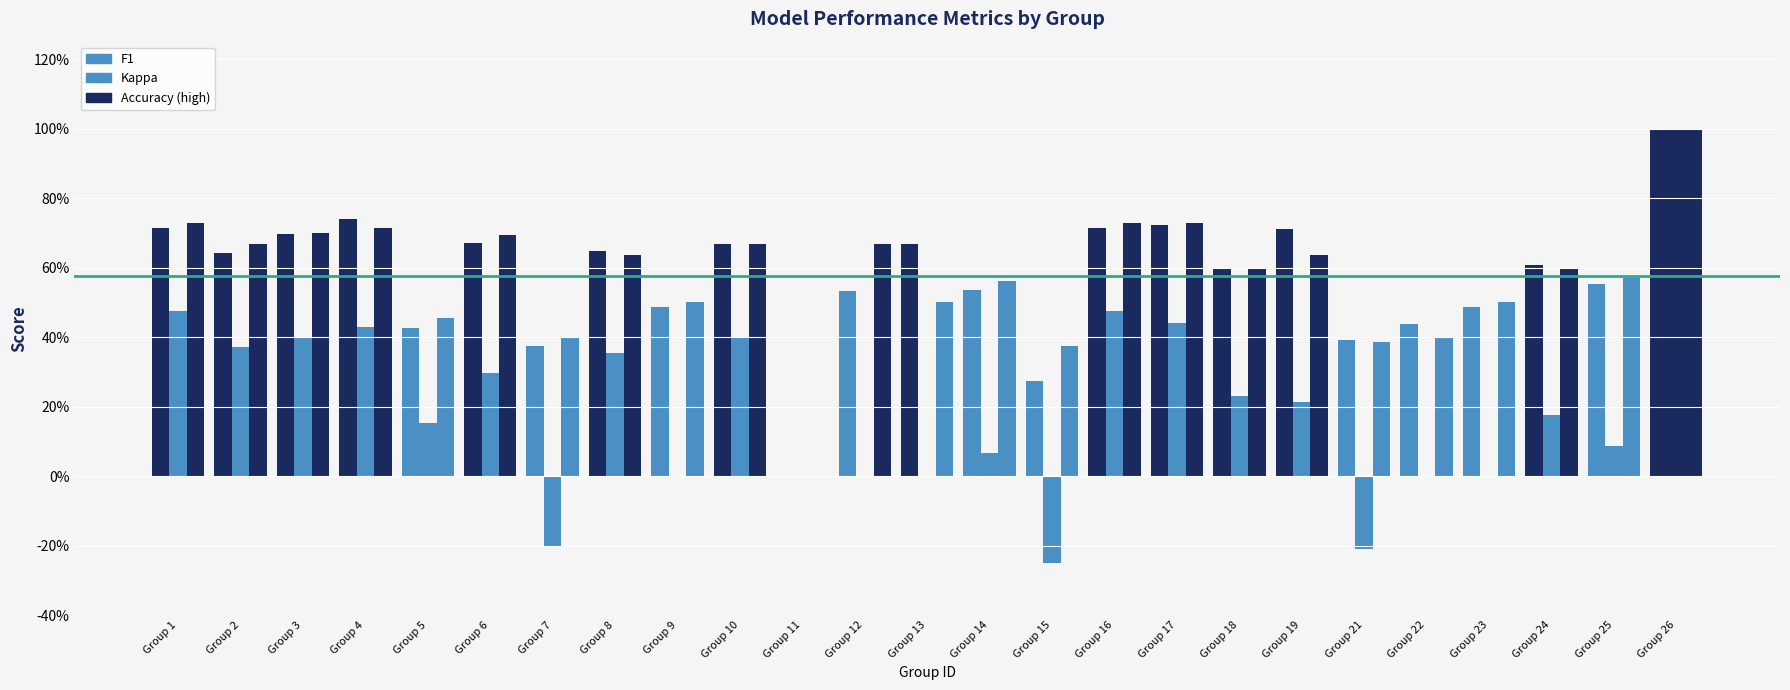

Between 3 and 19, which series saw the biggest shift?

kappa